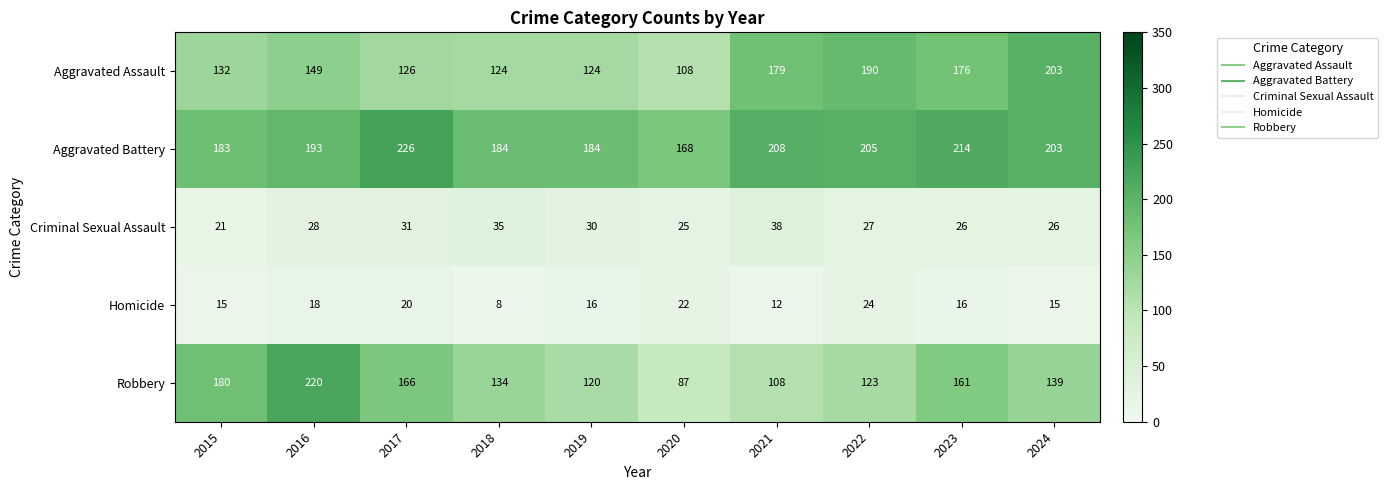

At which label is Aggravated Battery closest to 197?

2016